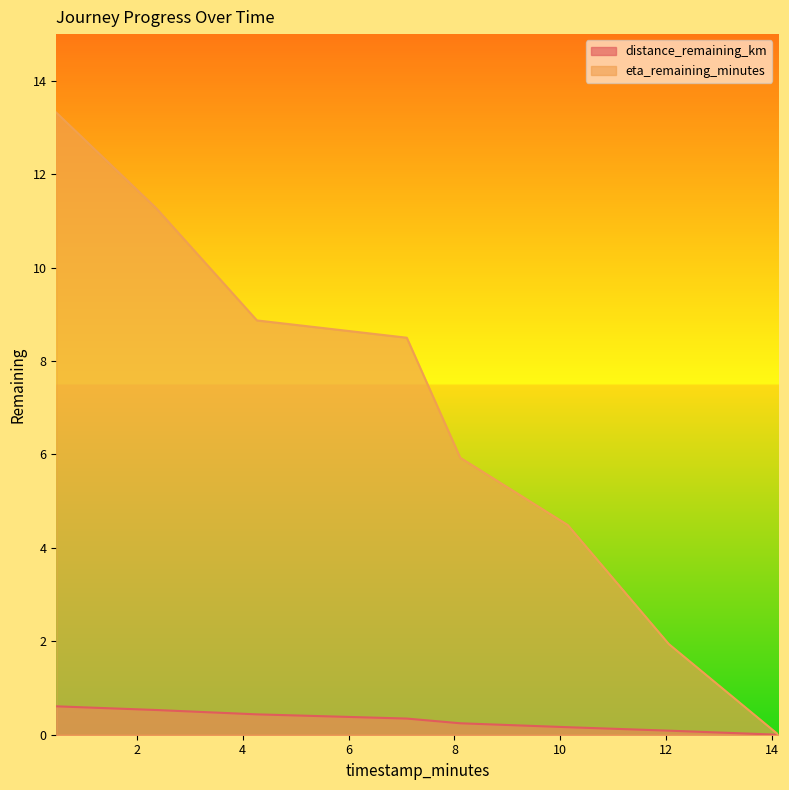

True or false: eta_remaining_minutes and distance_remaining_km intersect in this chart.

False